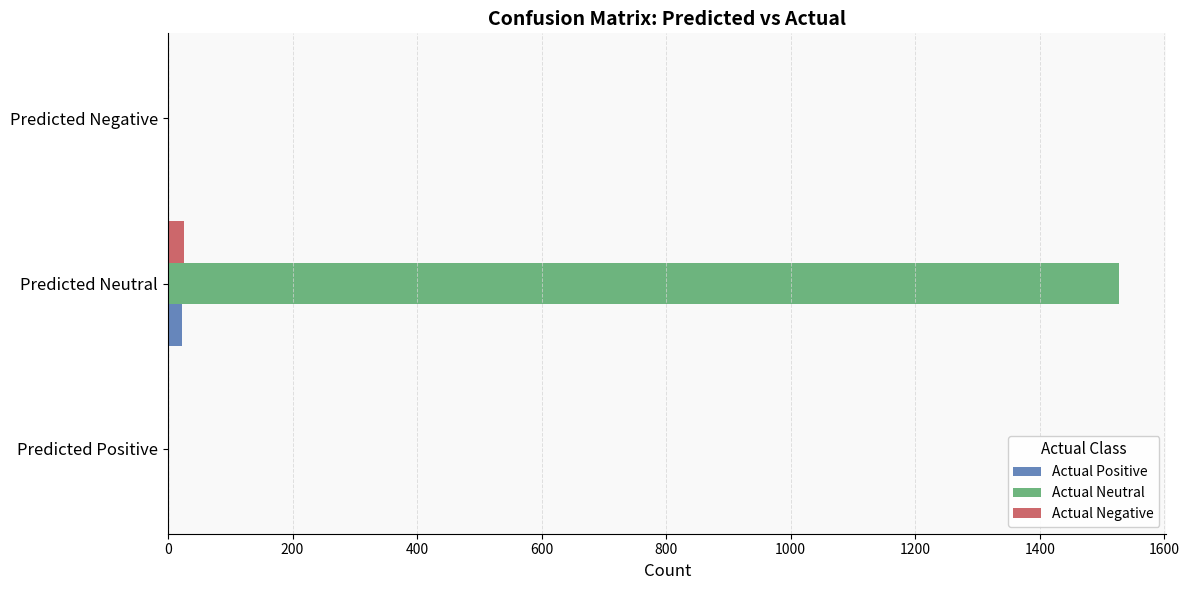

What is the maximum value for Actual Neutral?

1527